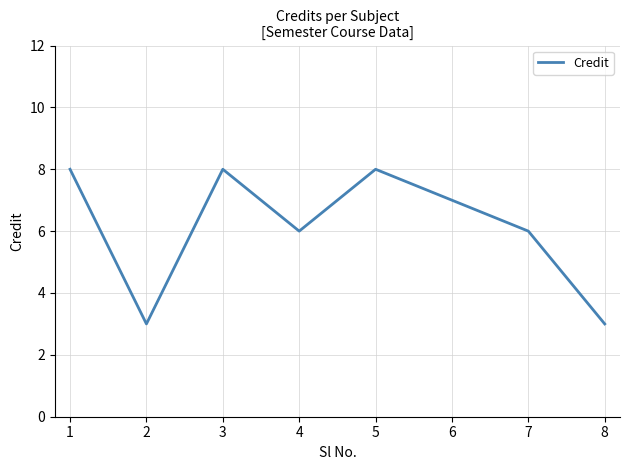

What is the difference between the maximum and second lowest values?

5